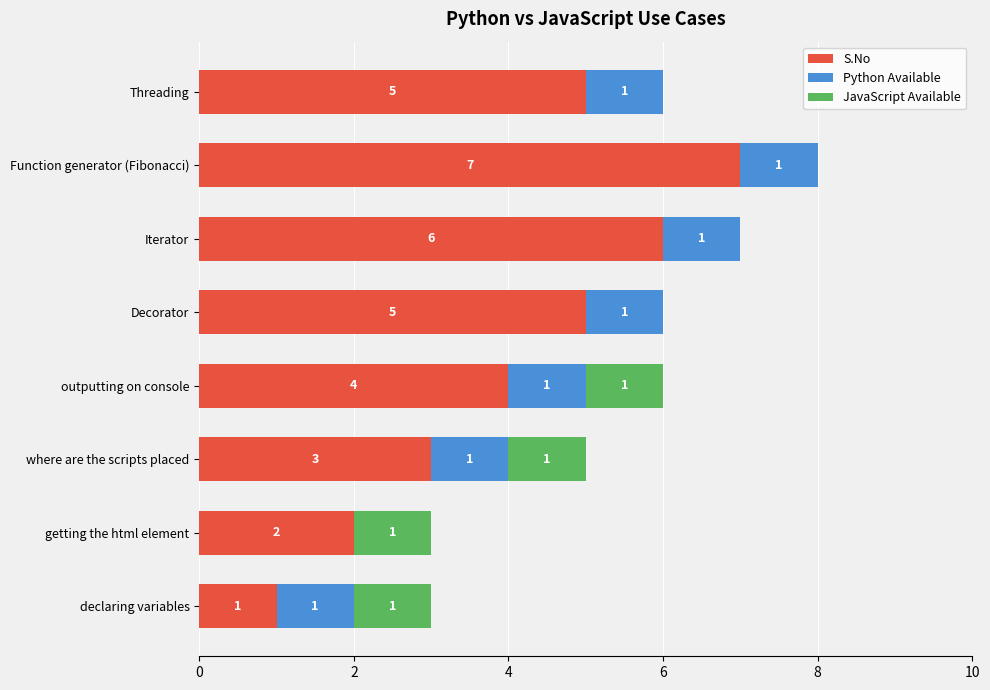

Where is S.No nearest to the value 4?

outputting on console